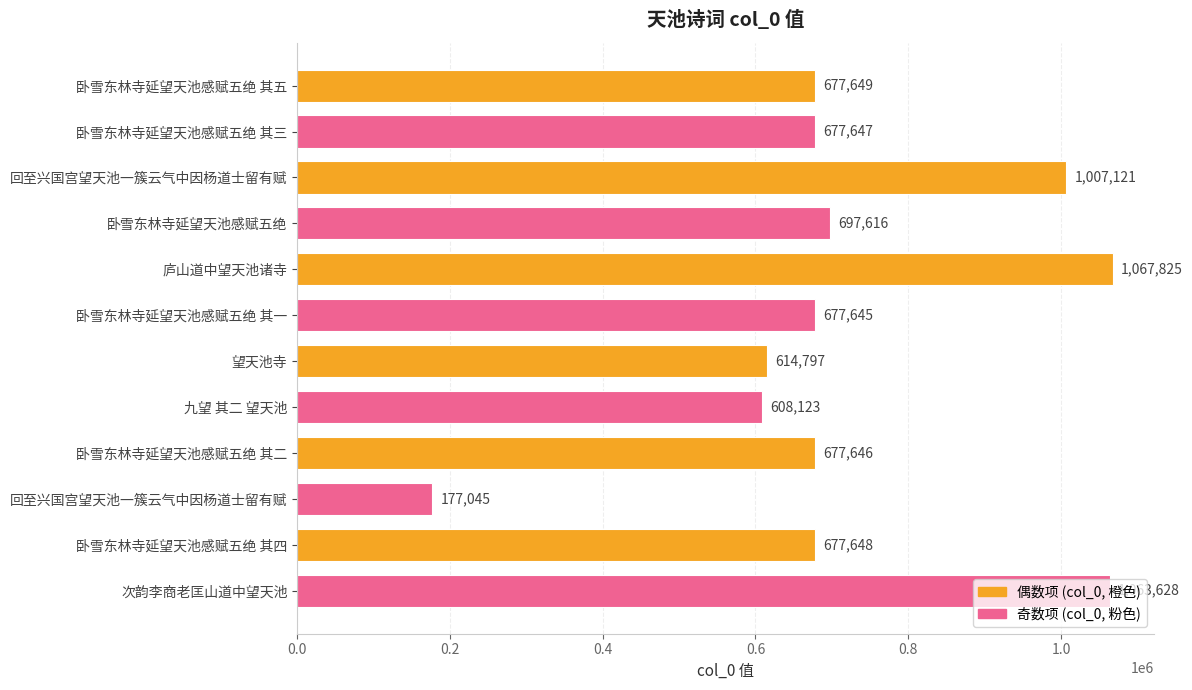

How many bars are there in total?

12